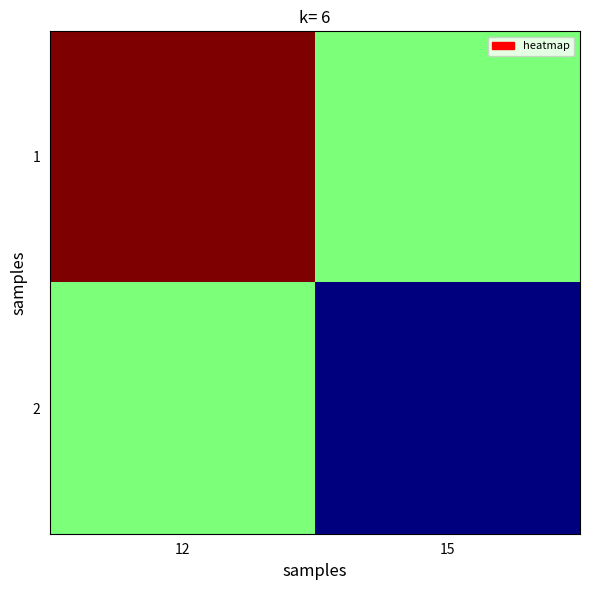

Count the number of categories in the chart.

2